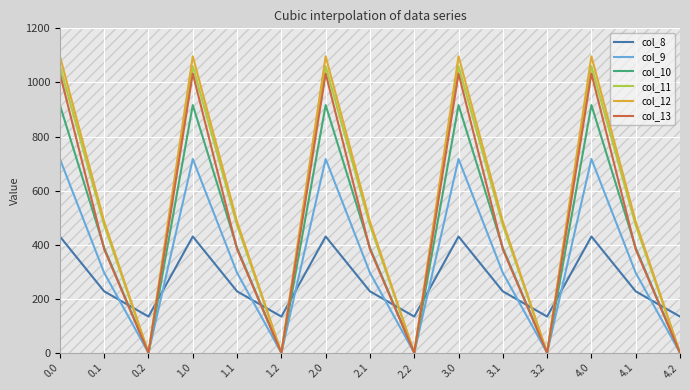

Rank the series by their maximum value, from lowest to highest.

col_8, col_9, col_10, col_13, col_11, col_12